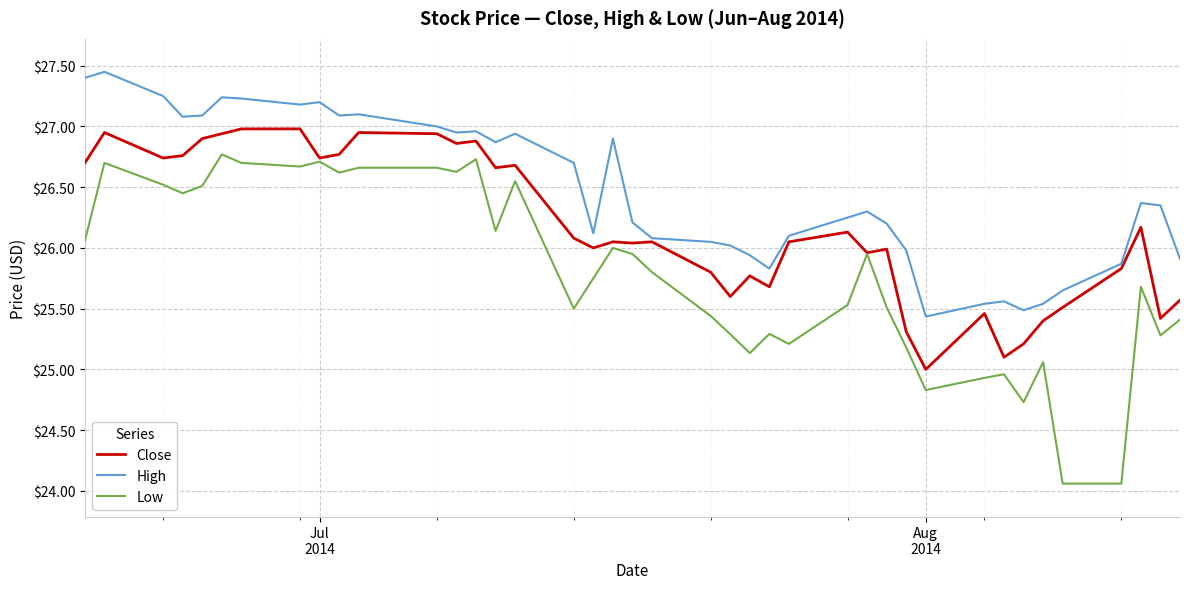

Rank the series by their maximum value, from highest to lowest.

High, Close, Low